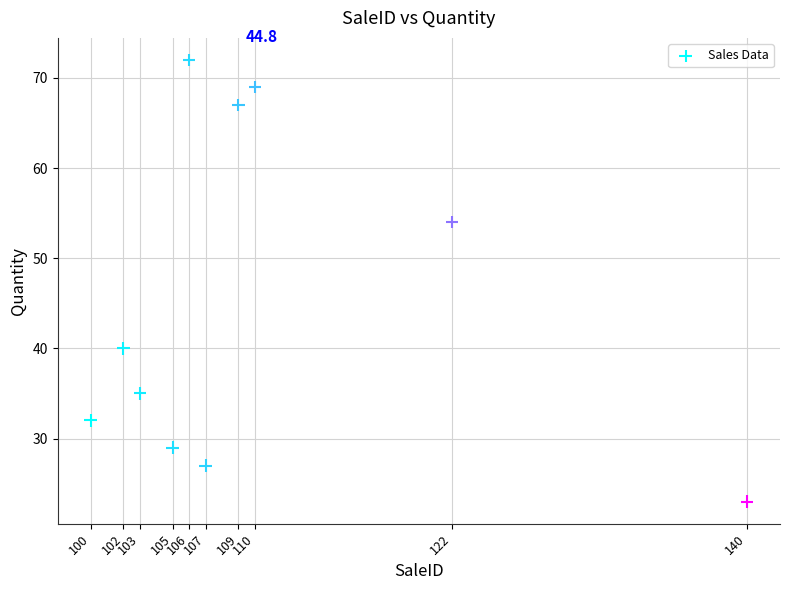

What is the range of X values (max minus min)?

40